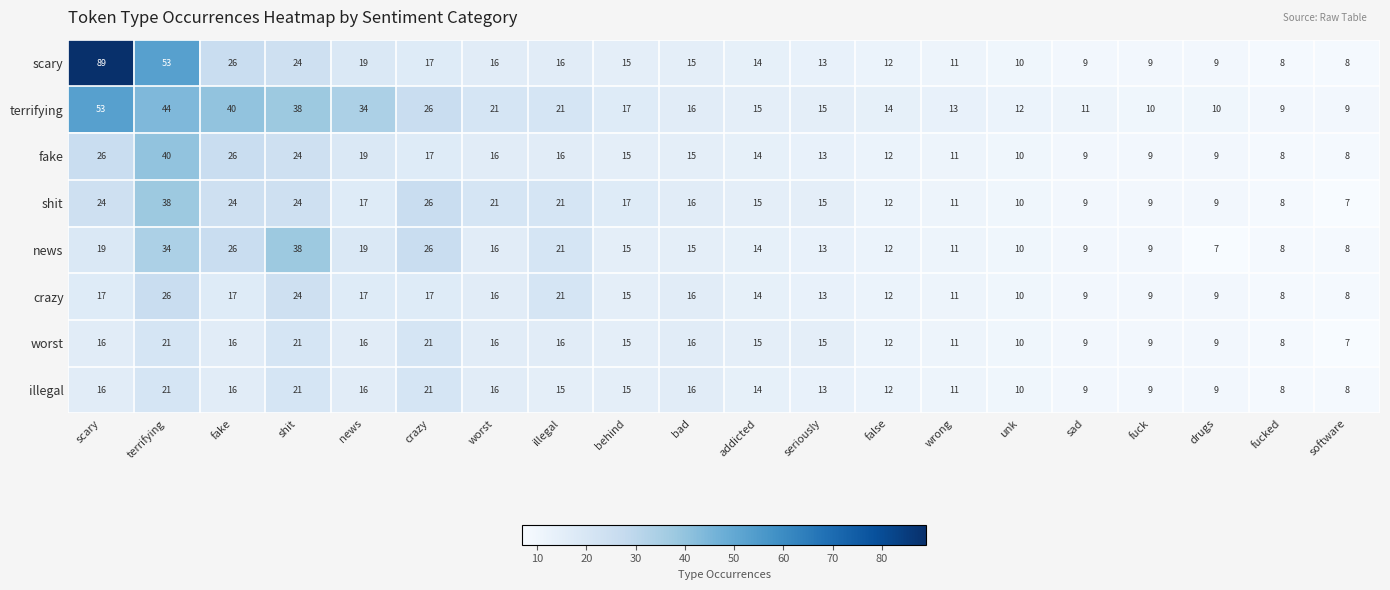

At which category is the sum across all series the highest?

terrifying